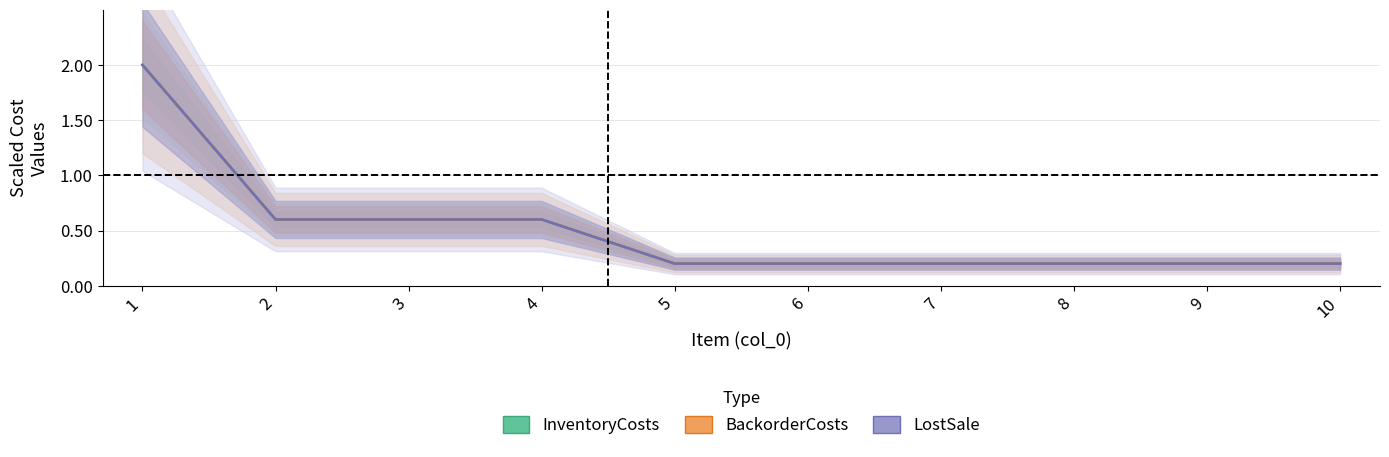

True or false: BackorderCosts and InventoryCosts intersect in this chart.

False